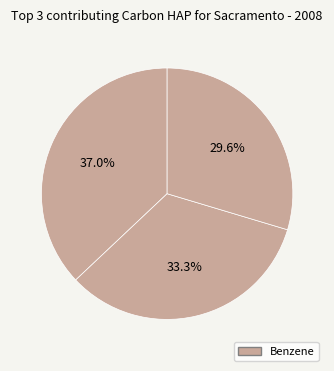

How many segments does this pie chart have?

3